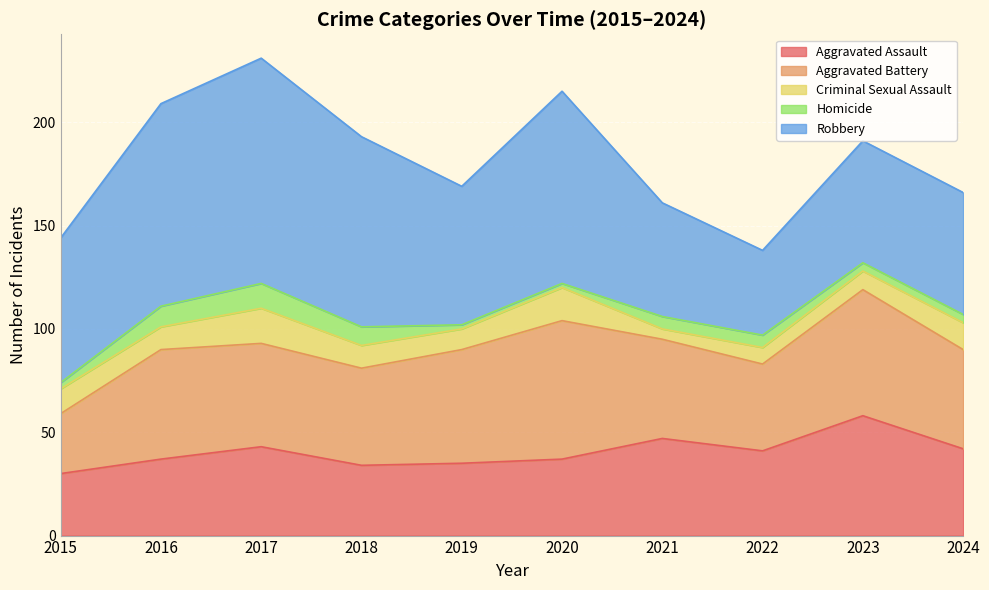

What is the difference between the maximum and minimum values in the Robbery series?

68